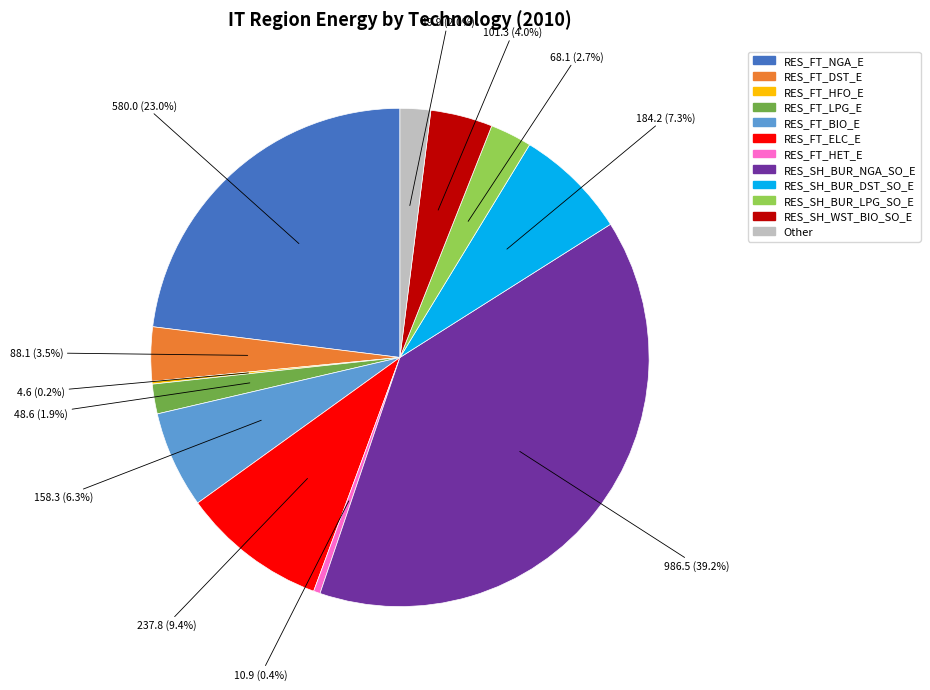

Which category has the biggest portion of the pie?

RES_SH_BUR_NGA_SO_E